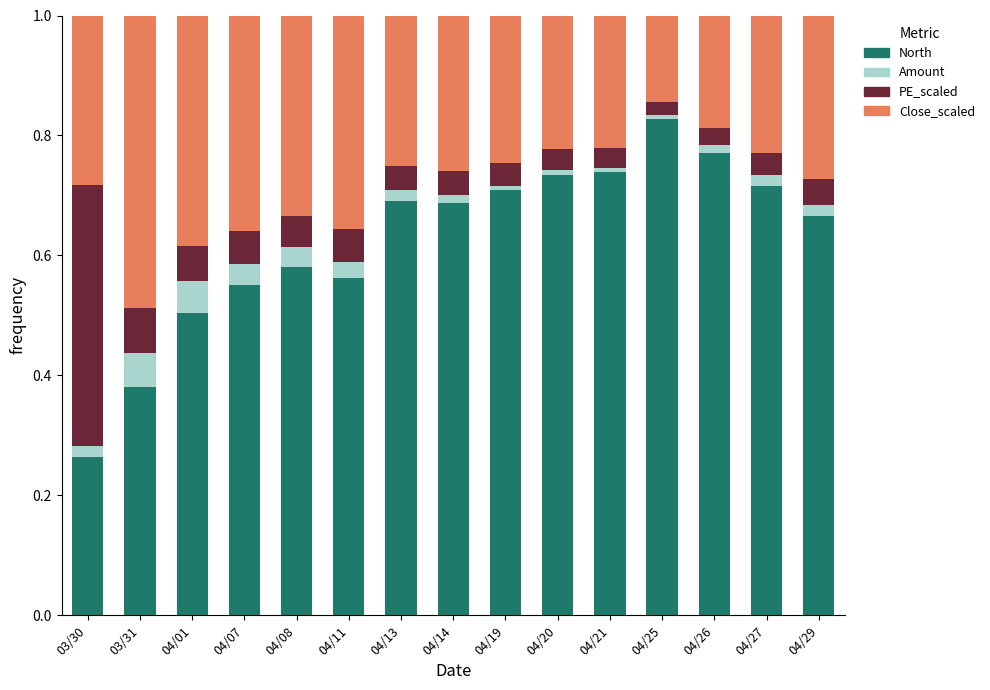

At which label does North reach its peak?

04/25